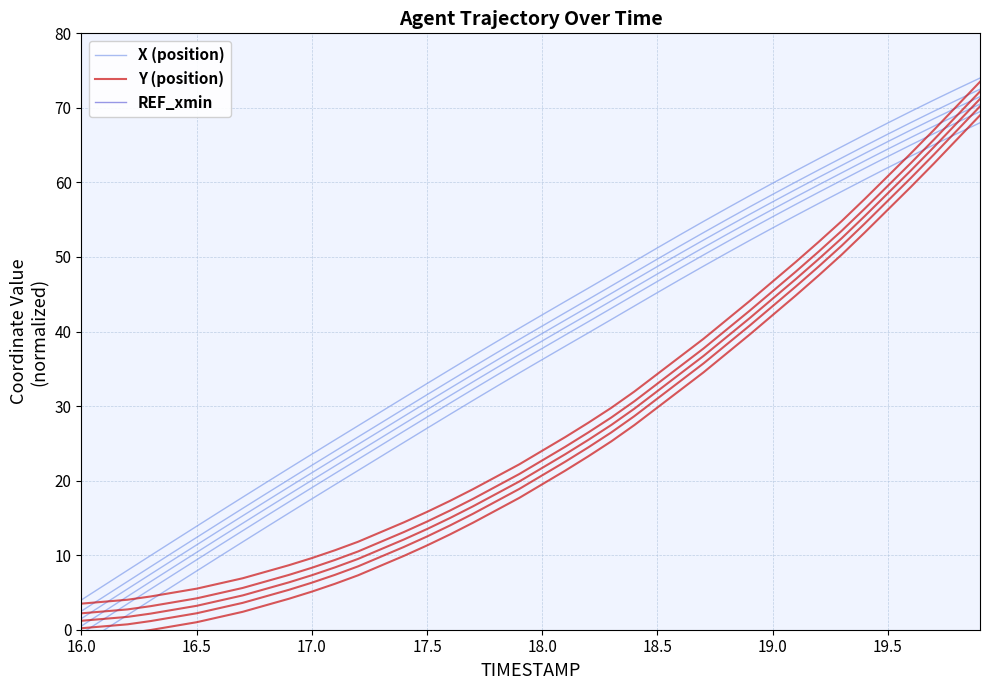

List the series in order of their peak value, lowest first.

REF_xmin, X (position), Y (position)